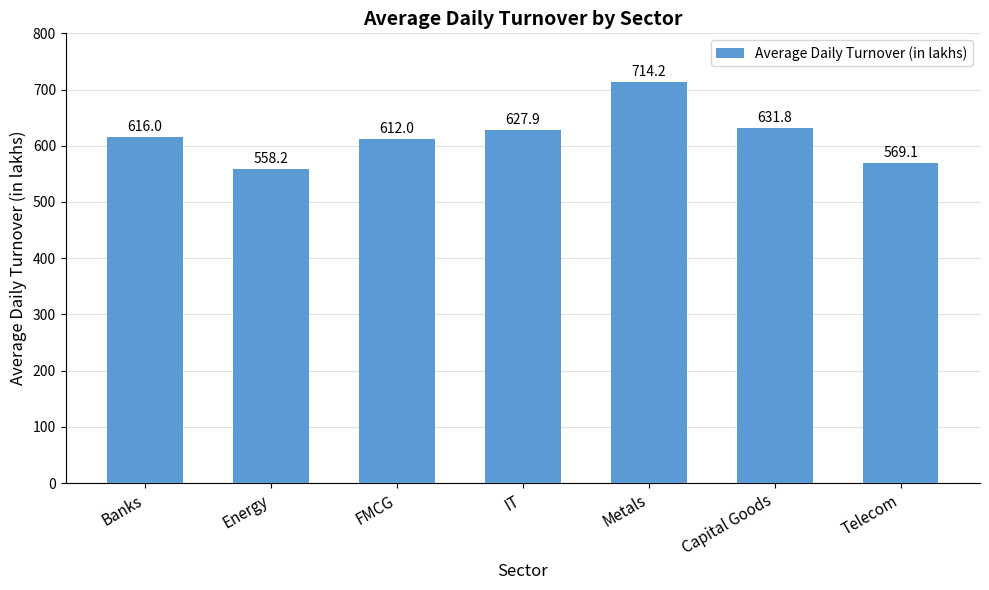

What is the smallest value displayed?

558.2